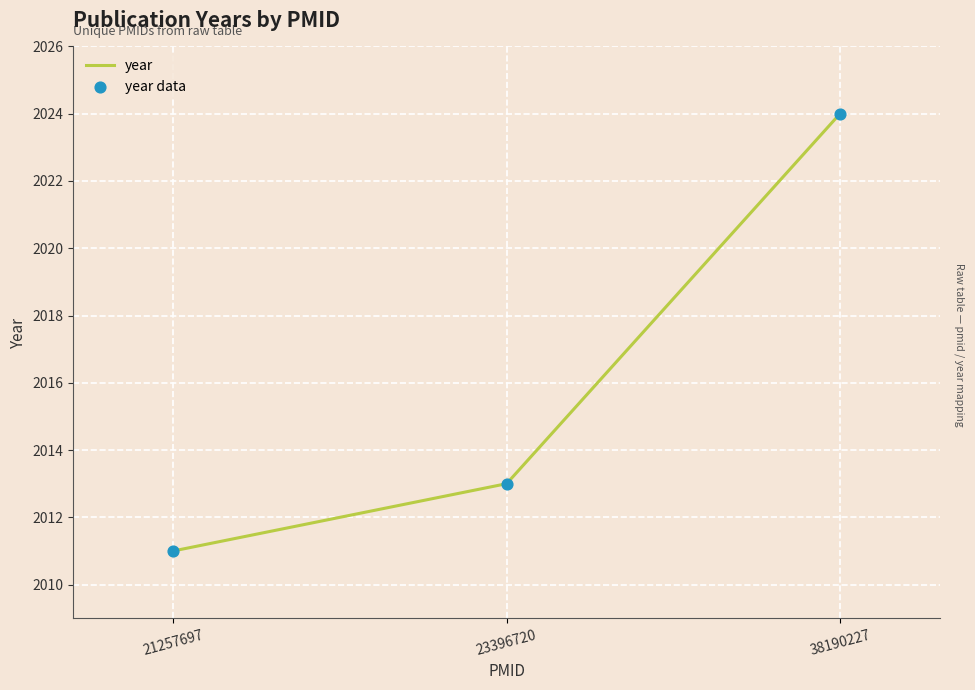

The chart shows a value of 953 at 38190227. True or false?

False